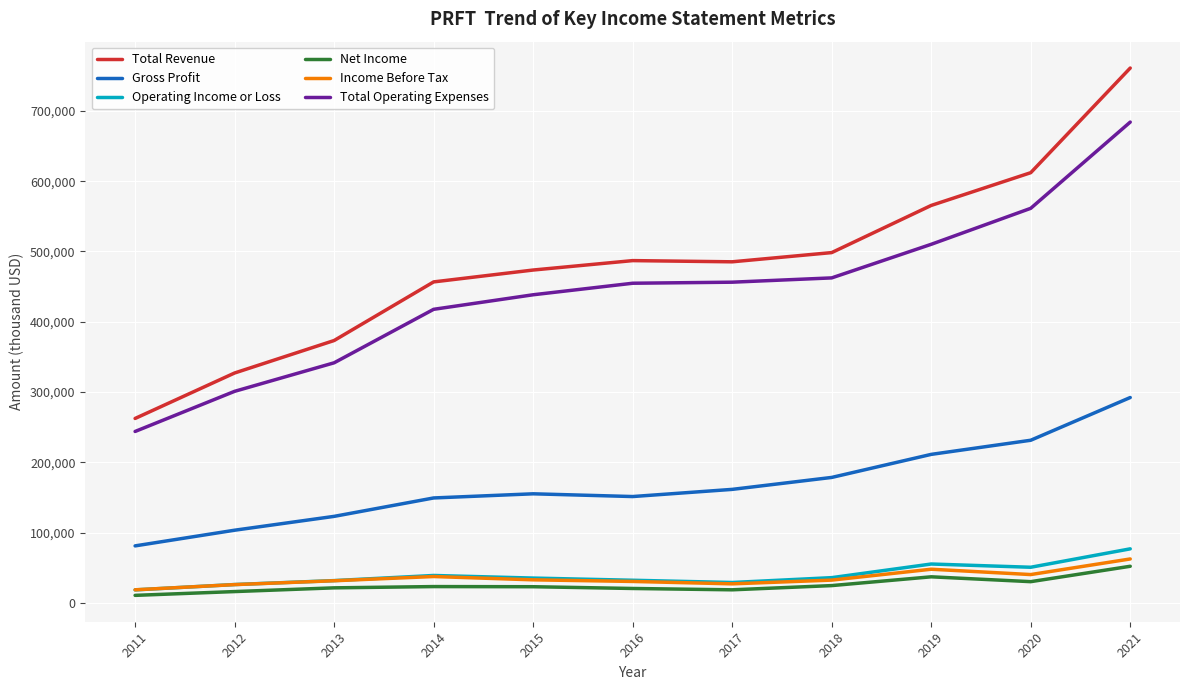

True or false: Total Operating Expenses has more than 1 interior local peaks.

False